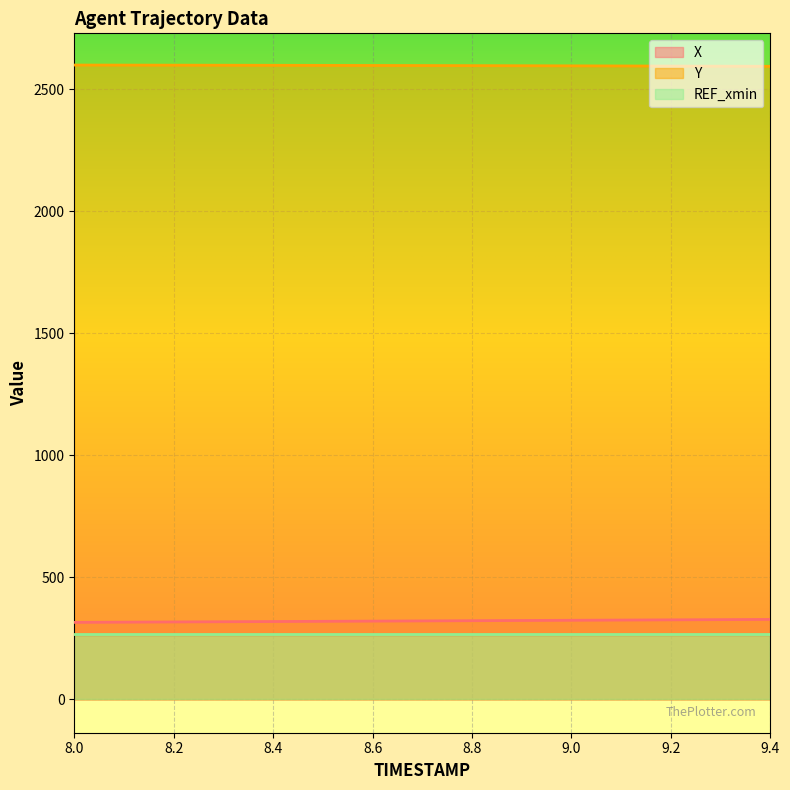

List the labels in order of X value, smallest first.

8.0, 8.1, 8.2, 8.3, 8.4, 8.5, 8.6, 8.7, 8.8, 8.9, 9.0, 9.1, 9.2, 9.3, 9.4